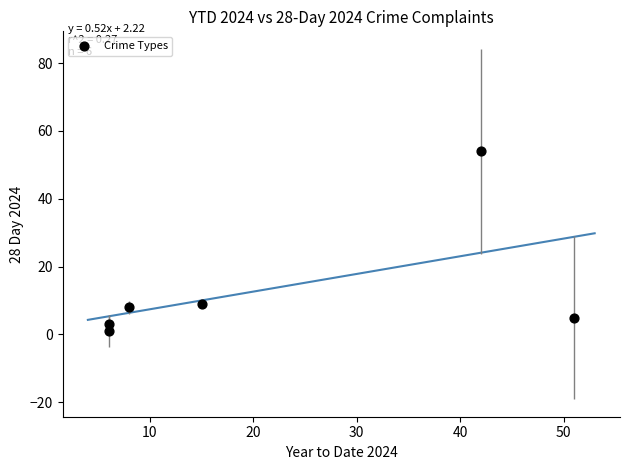

What is the range of X values (max minus min)?

45